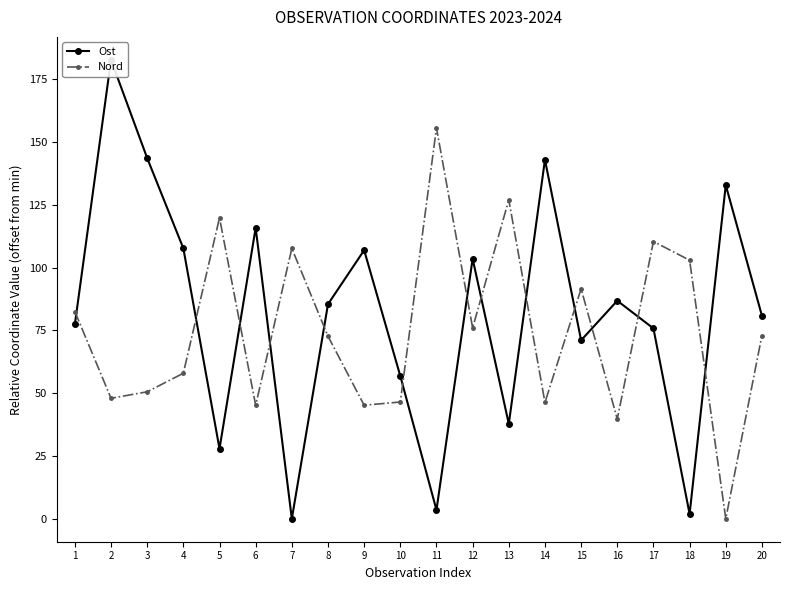

What is the total value across all series at 1?

160.0